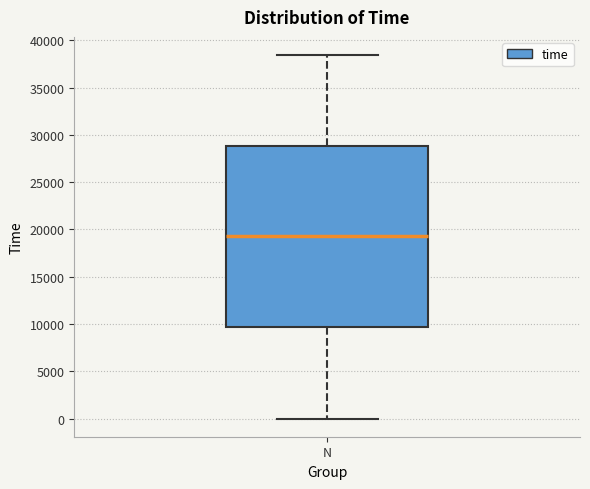

Transcribe this box plot: give where the median line is, the range the box spans, and where the two whiskers end, as read against the y-axis. The values are not printed on the chart, so give them approximately, as read against the axis.

median 19500, box 9500 to 29000, whiskers 0 to 38500